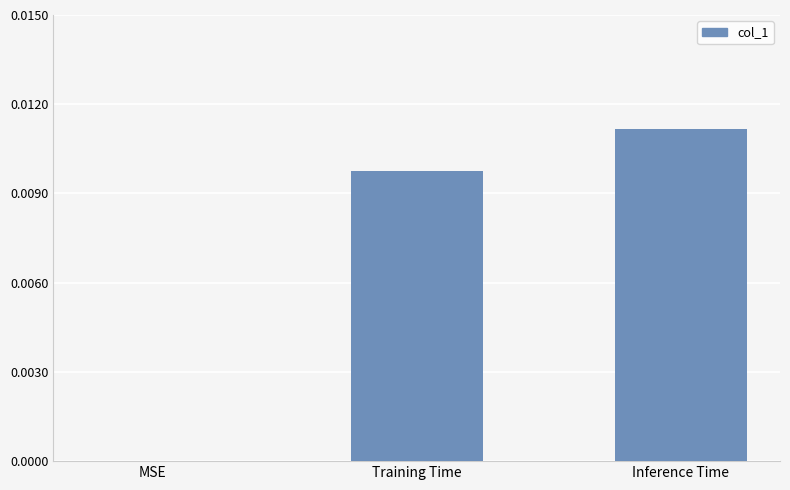

Which has a higher value, Training Time or Inference Time?

Inference Time